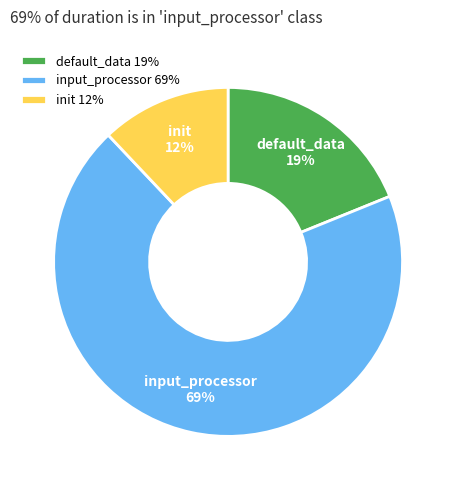

Rank the categories by value from lowest to highest.

init, default_data, input_processor